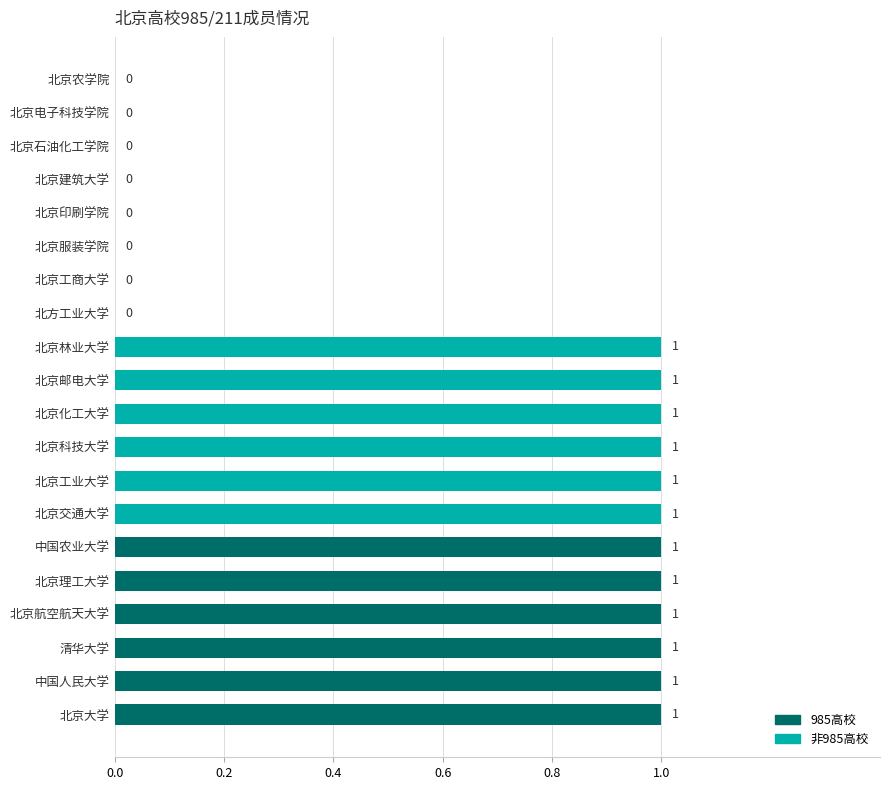

How many values are above zero?

12